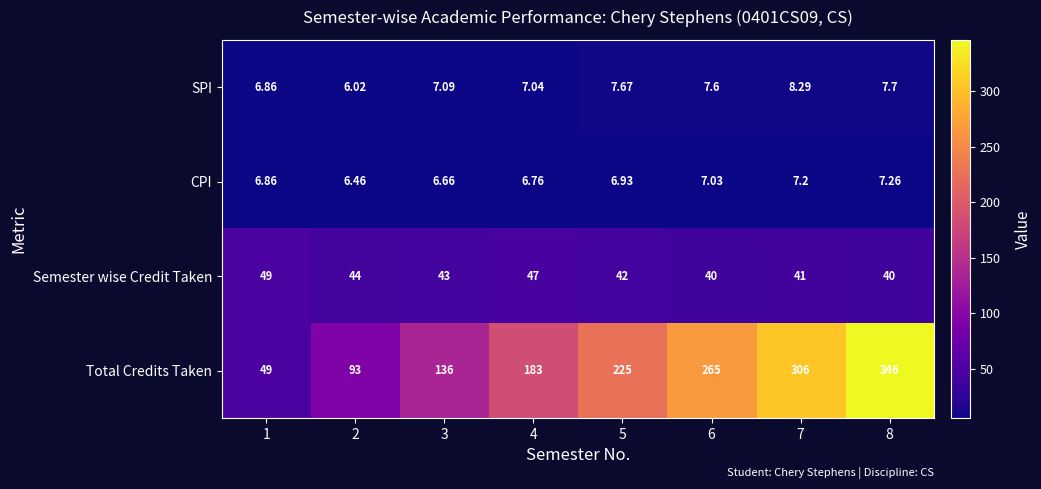

What is the difference between the highest and lowest values at 2?

87.0